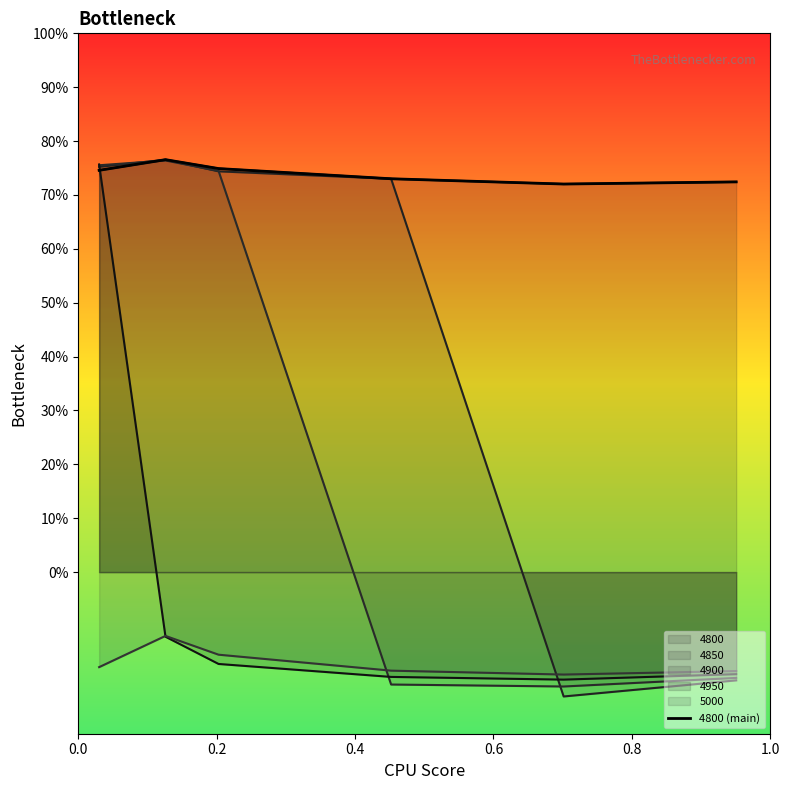

Rank the categories by value from highest to lowest.

0.2, 0.4, 0.0, 0.6, 1.0, 0.8